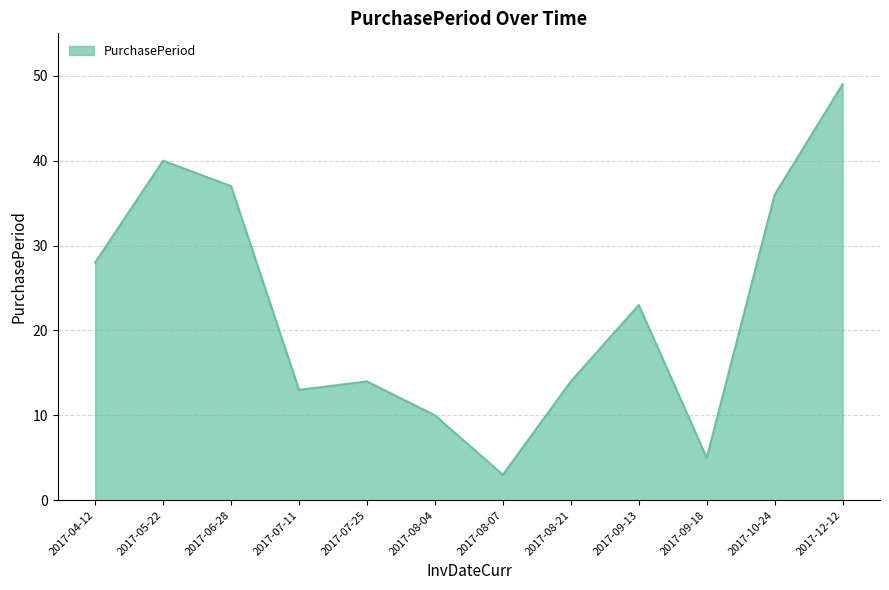

Where is the data nearest to the value 26?

2017-04-12